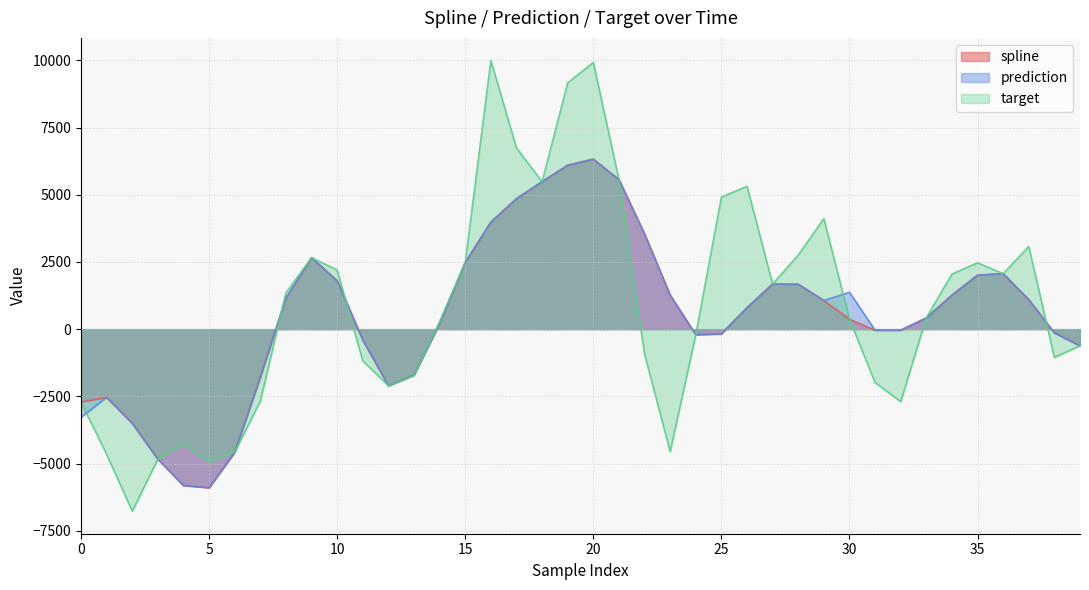

At which category does spline reach its first local valley?

5